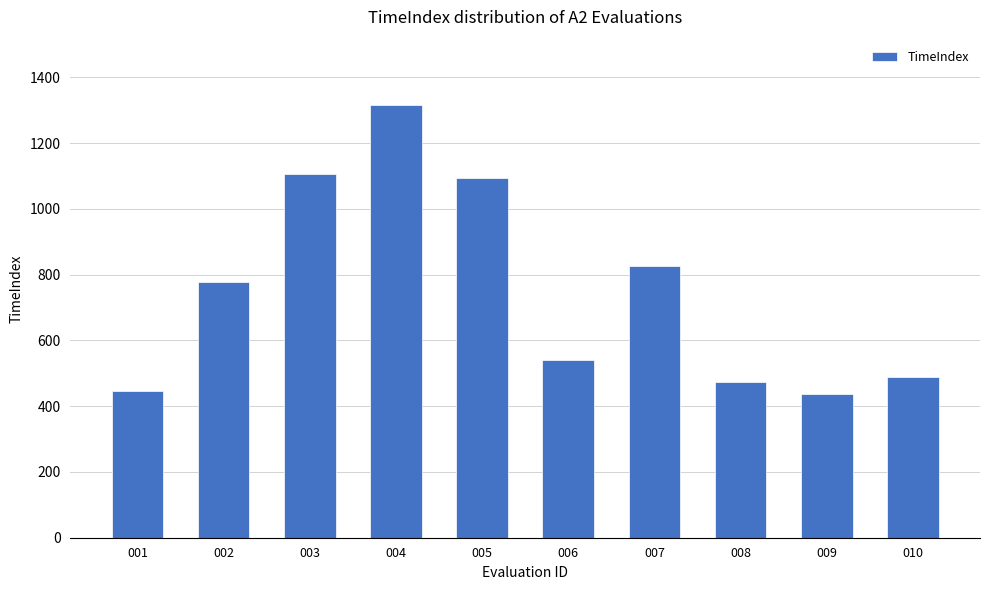

The chart shows a value of 1931 at 005. True or false?

False